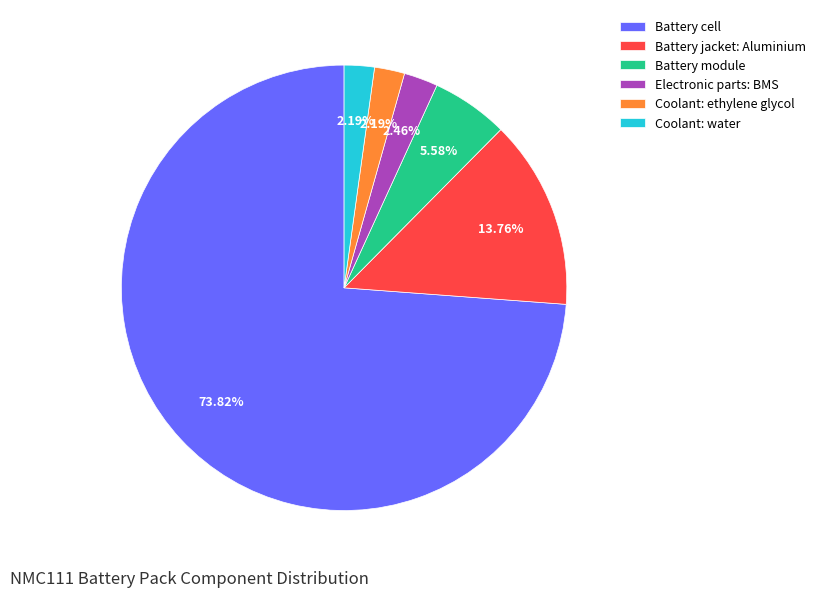

Count the number of slices in the pie.

6